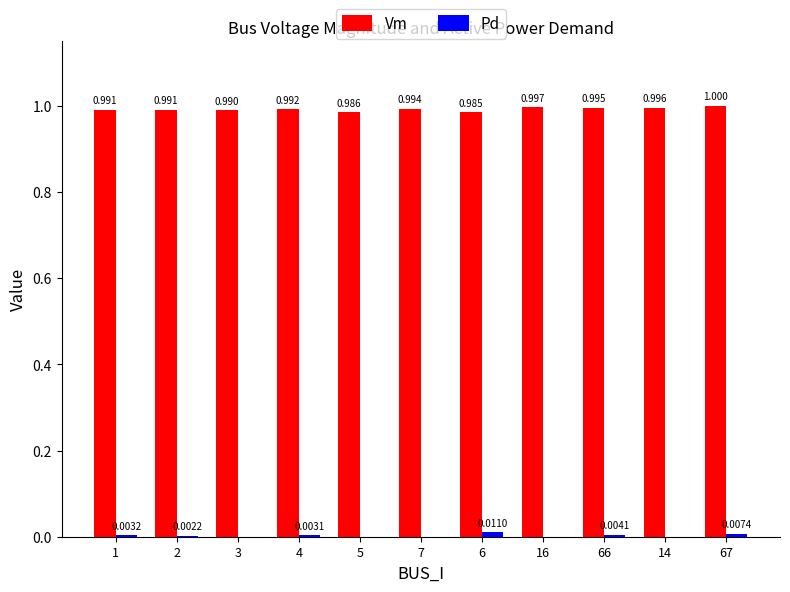

Which series changed the most between 1 and 5?

Vm